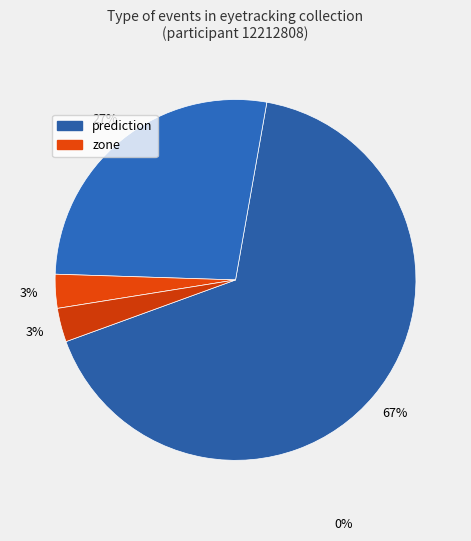

How many slices are in this pie chart?

4